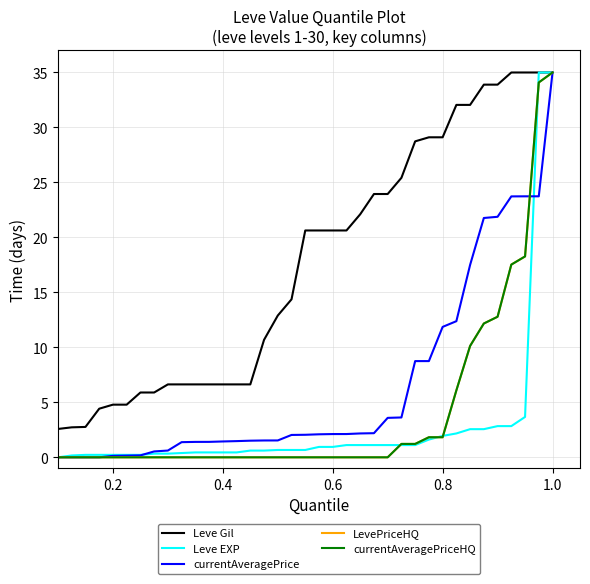

At how many categories does at least one series exceed 9?

22